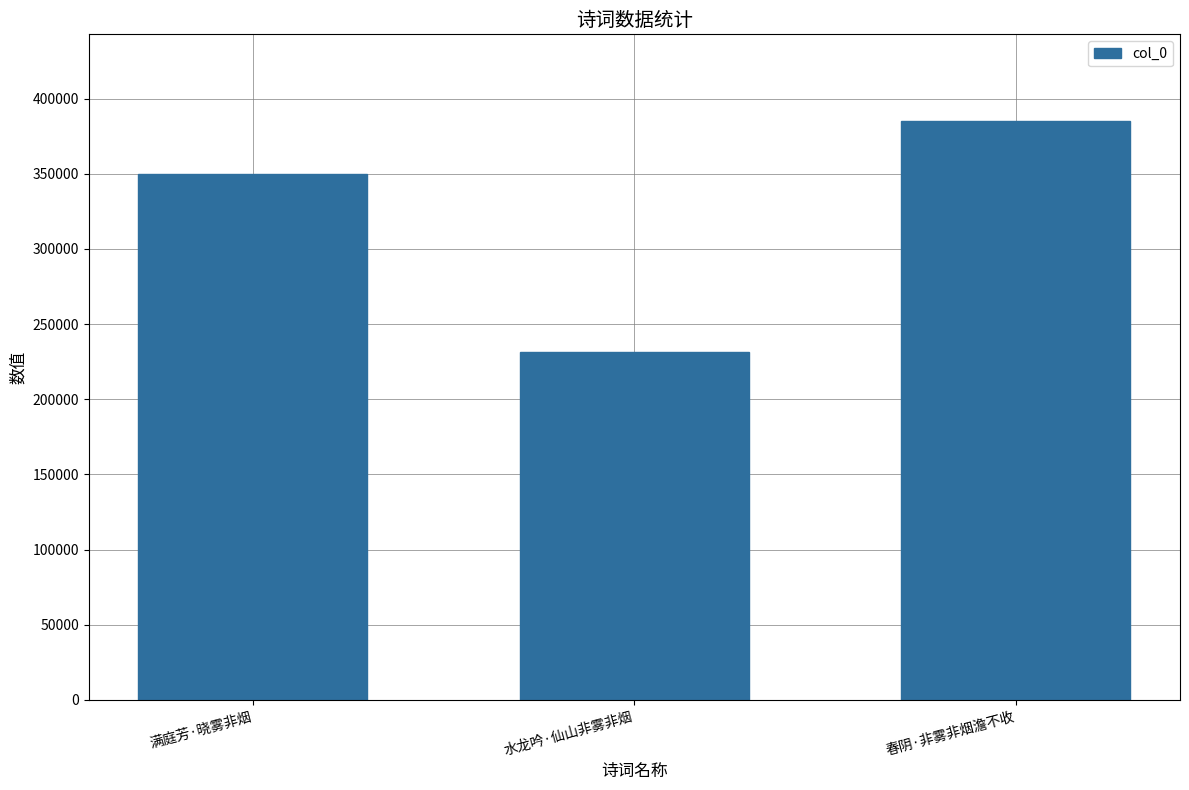

The chart shows a value of 384960 at 春阴·非雾非烟澹不收. True or false?

True